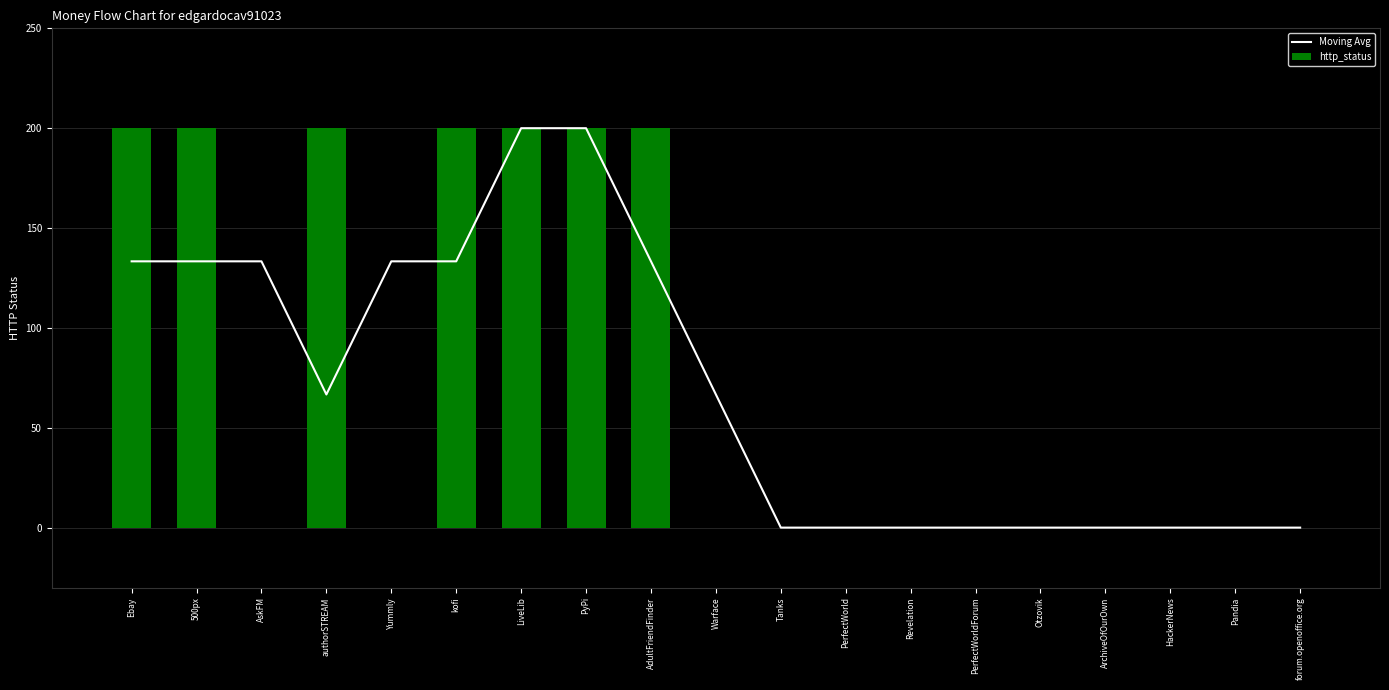

Reading right to left, what are all the values shown in this chart?

Moving Avg: 0.0	0.0	0.0	0.0	0.0	0.0	0.0	0.0	0.0	66.7	133.3	200.0	200.0	133.3	133.3	66.7	133.3	133.3	133.3
http_status: 0.0	0.0	0.0	0.0	0.0	0.0	0.0	0.0	0.0	0.0	200.0	200.0	200.0	200.0	0.0	200.0	0.0	200.0	200.0